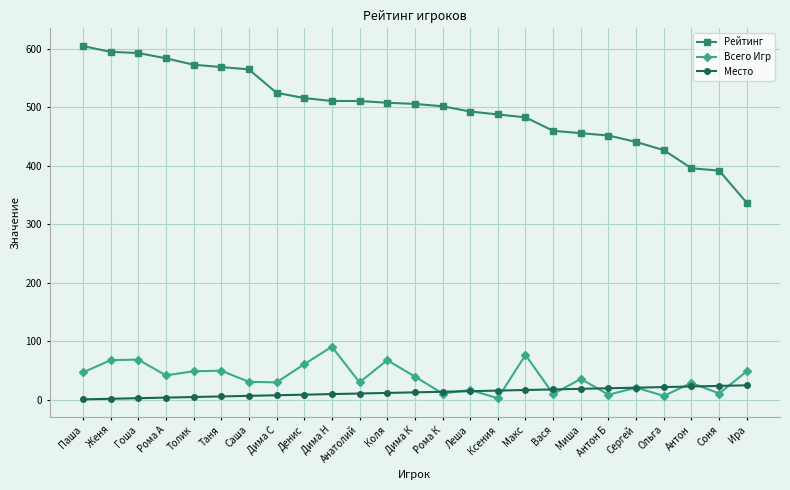

The Место series shows 6 at Таня. True or false?

True